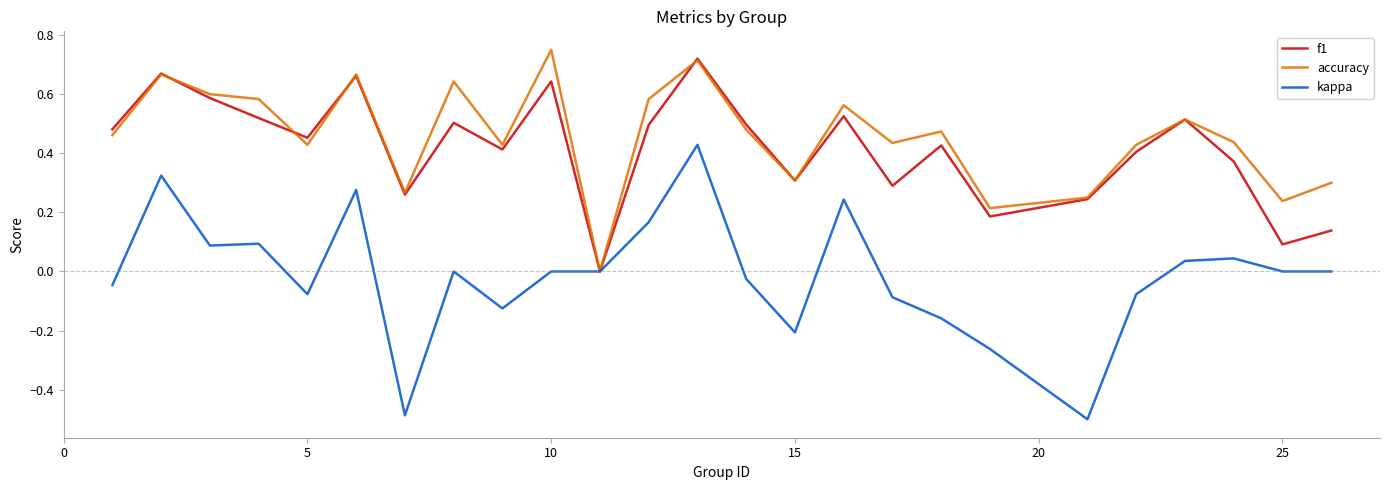

Which series has the largest range (max minus min)?

kappa